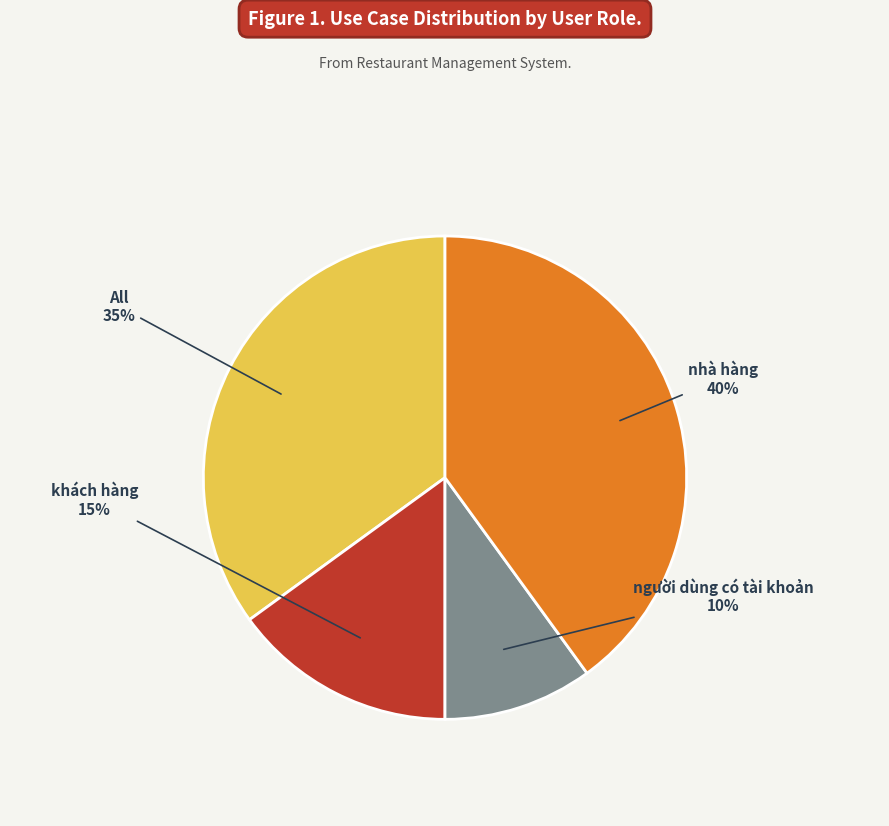

Between khách hàng and người dùng có tài khoản, which is larger?

khách hàng